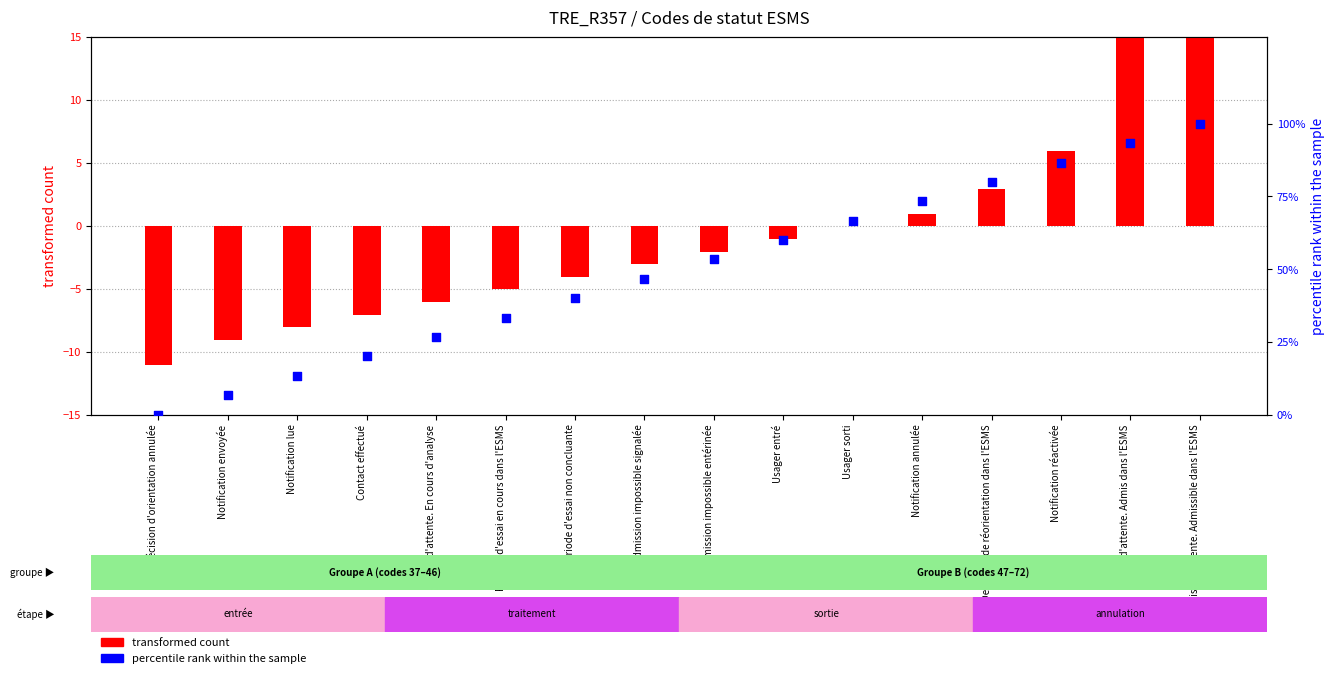

Which series has the largest Y range (max minus min)?

percentile rank within the sample